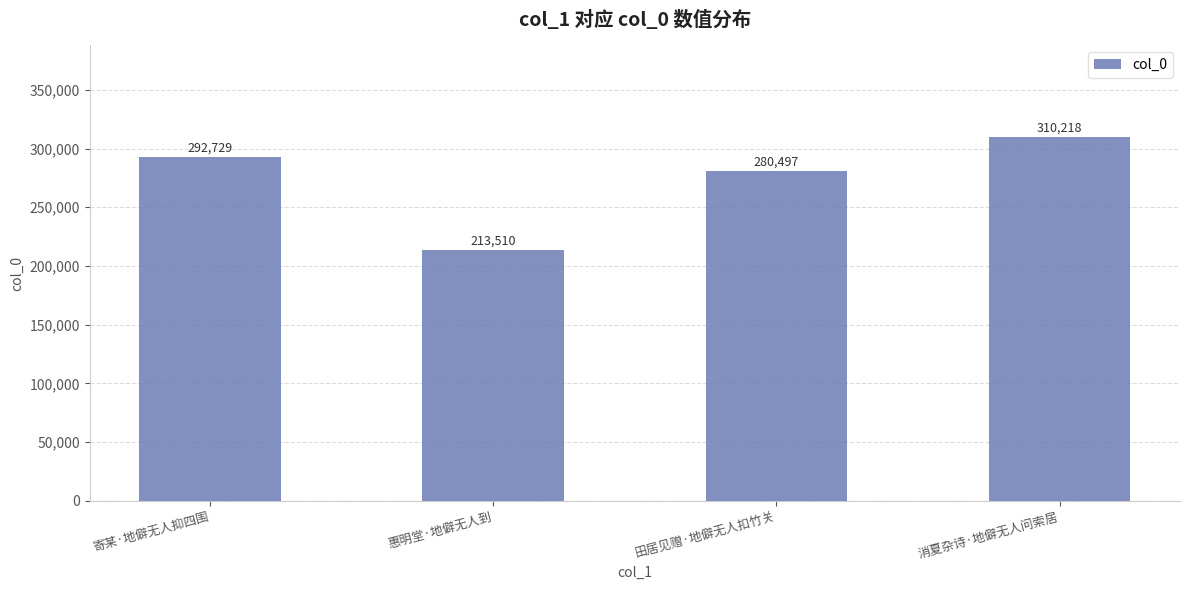

What is the difference between the maximum and minimum values?

96708